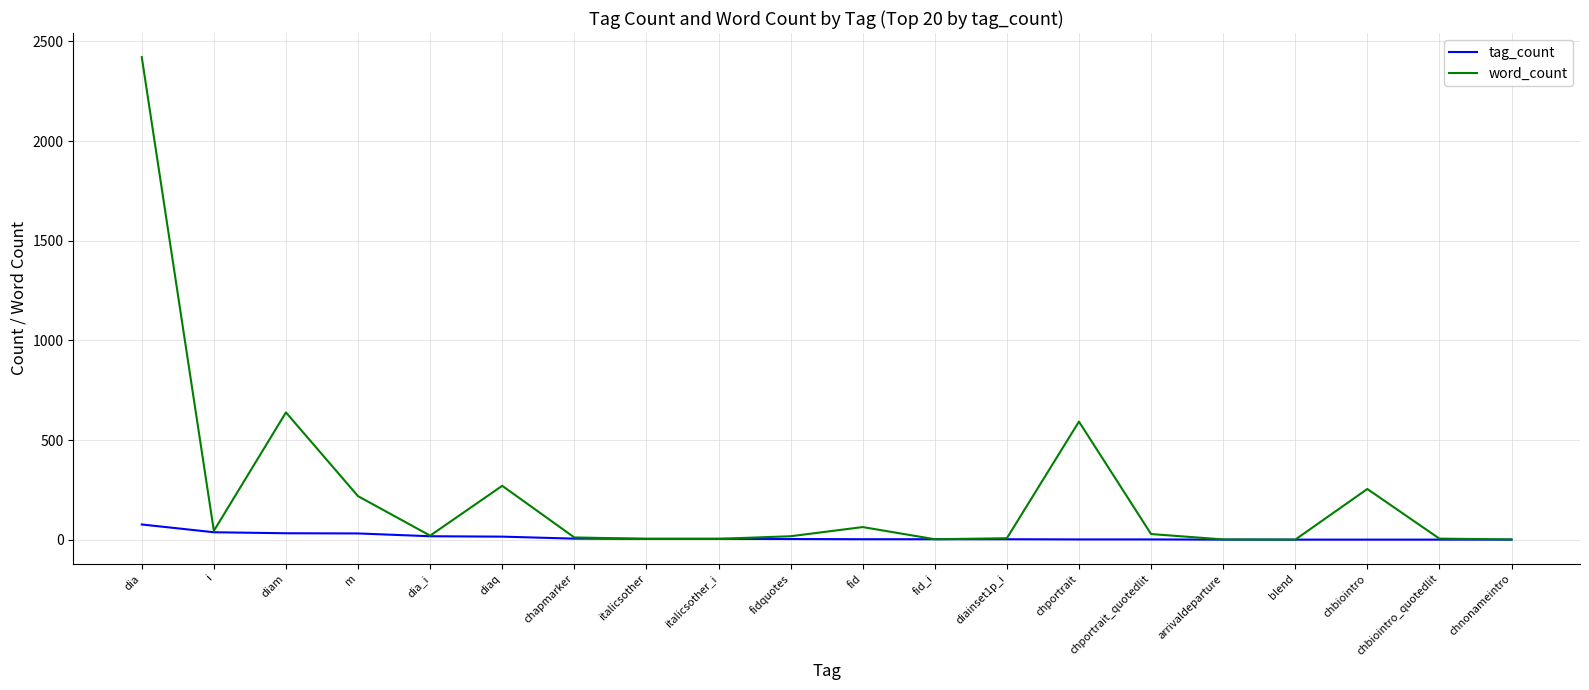

What are all the series names shown in the legend?

tag_count, word_count